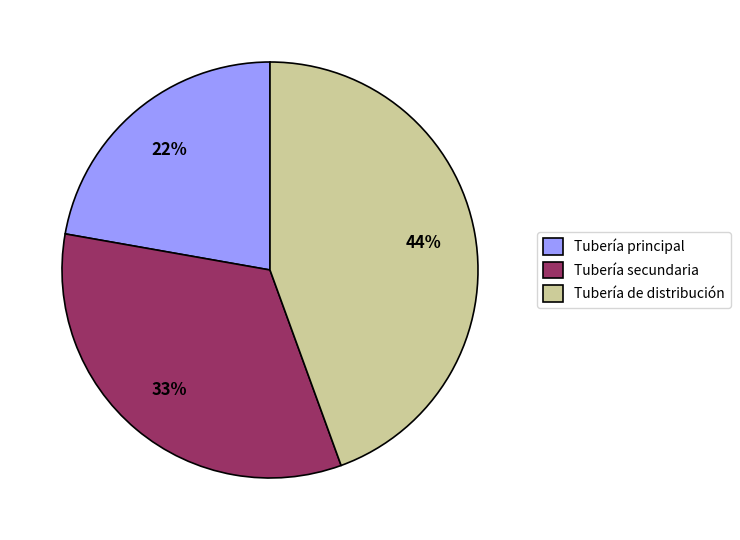

To the nearest percent, what is the difference between the Tubería principal and Tubería de distribución slice percentages?

22%